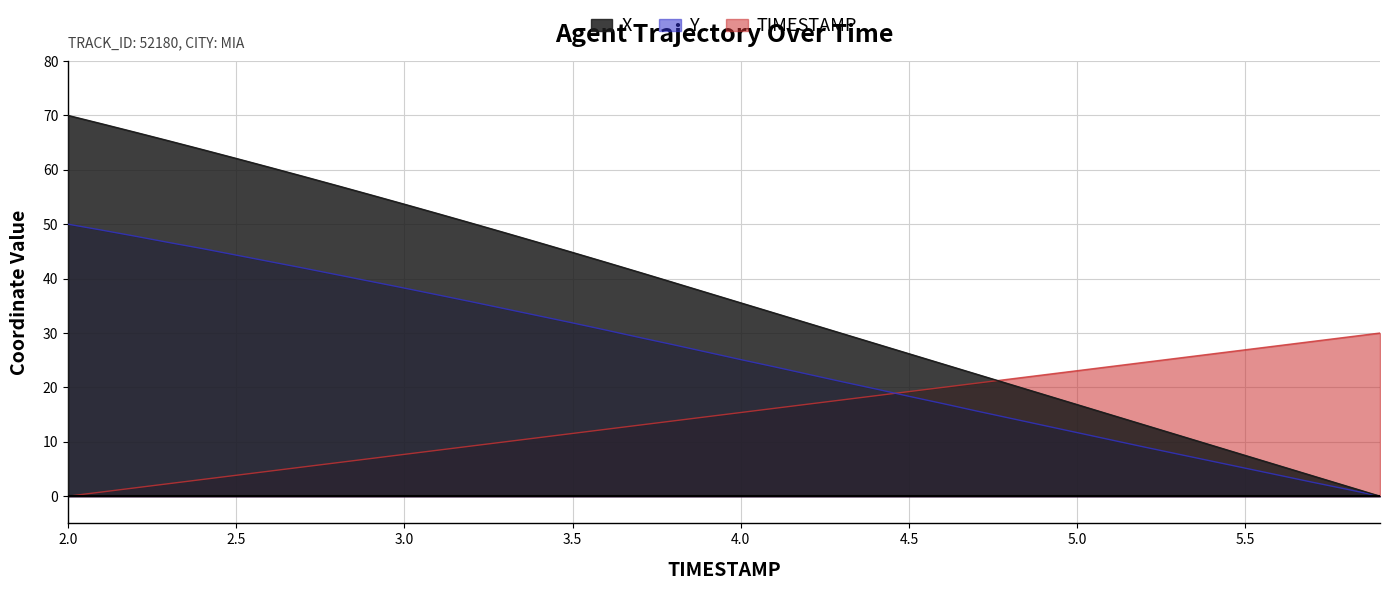

The Y series shows 10.8 at 4.6. True or false?

False